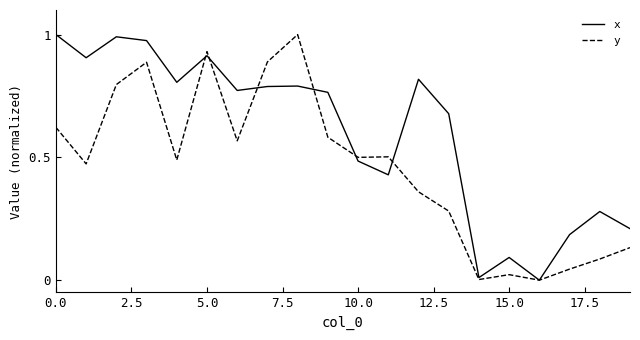

After their last crossing, which series has the higher values: x or y?

x